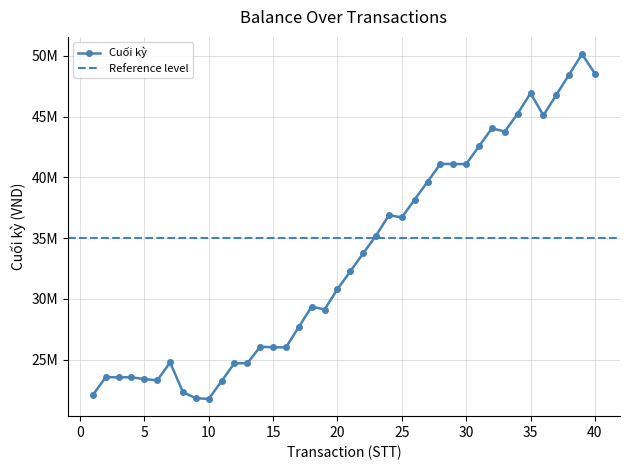

Reading left to right, list all the values displayed in this chart.

22096000	23566000	23555000	23548000	23403000	23300000	24770000	22331000	21831000	21771000	23241000	24711000	24701000	26066000	26024000	26014000	27694000	29374000	29126500	30806500	32276500	33746500	35216500	36896500	36706500	38176500	39646500	41116500	41102500	41097500	42567500	44037500	43776500	45246500	46926500	45106500	46786500	48466500	50146500	48546500